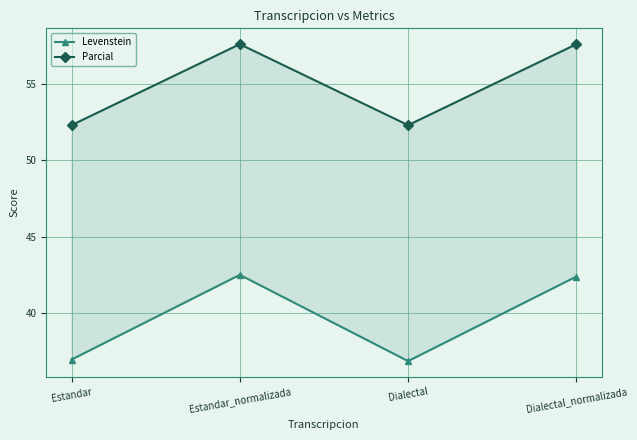

Rank the series by their maximum value, from lowest to highest.

Levenstein, Parcial